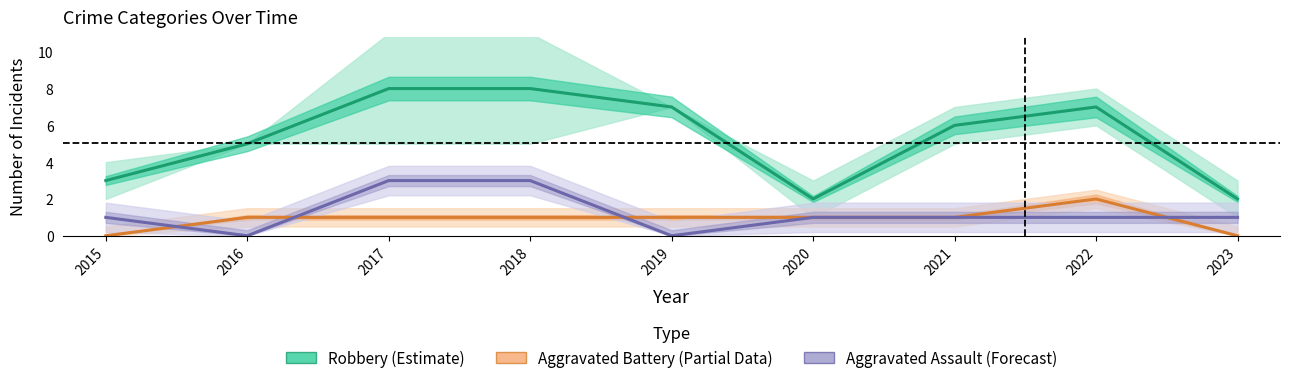

Which series ends up on top after the final intersection of Aggravated Assault (Forecast) and Aggravated Battery (Partial Data)?

Aggravated Assault (Forecast)